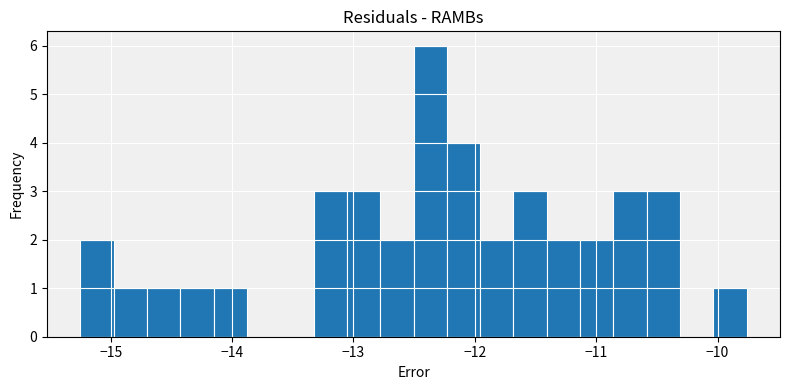

Read against the x-axis, roughly where is the centre of the tallest bar?

-12.4